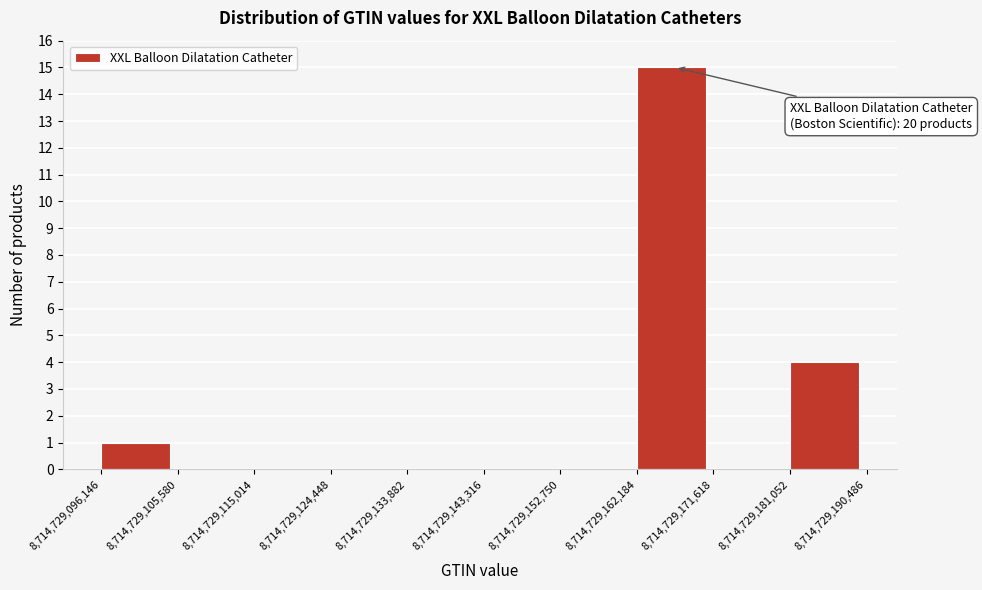

Over which range of the x-axis is the bar tallest?

8,714,729,162,184 to 8,714,729,171,618